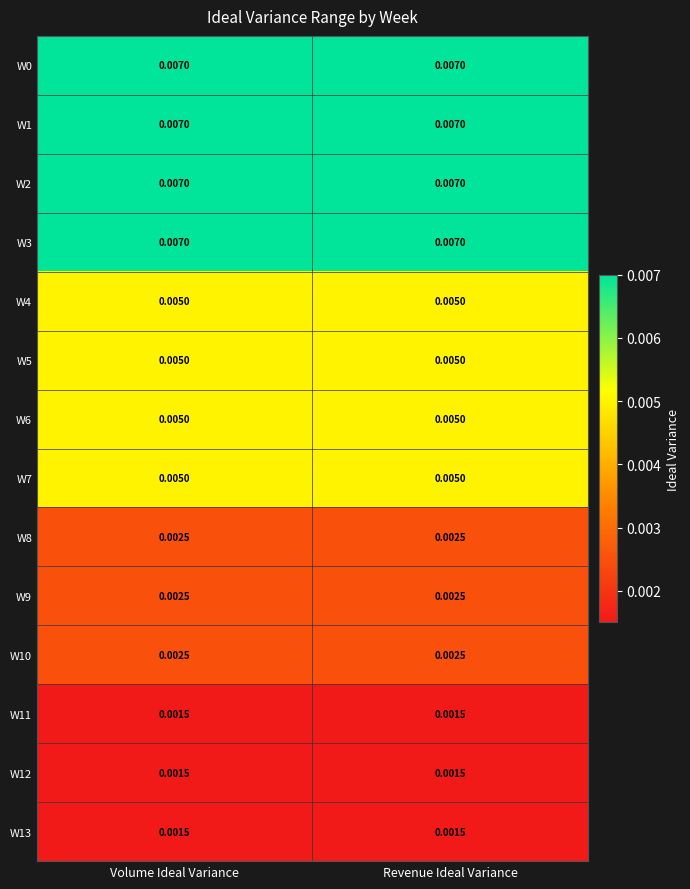

At how many categories does at least one series exceed 0?

2